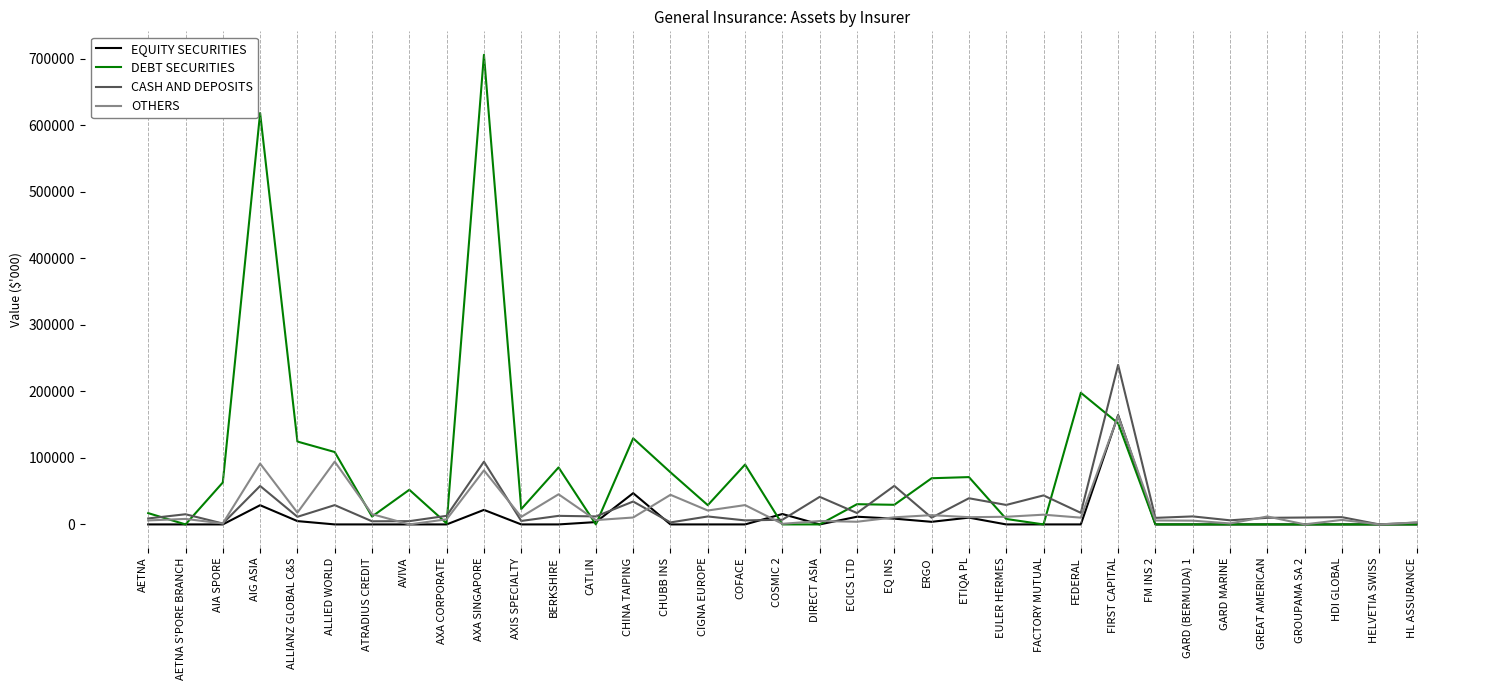

At which category is the sum across all series the highest?

AXA SINGAPORE